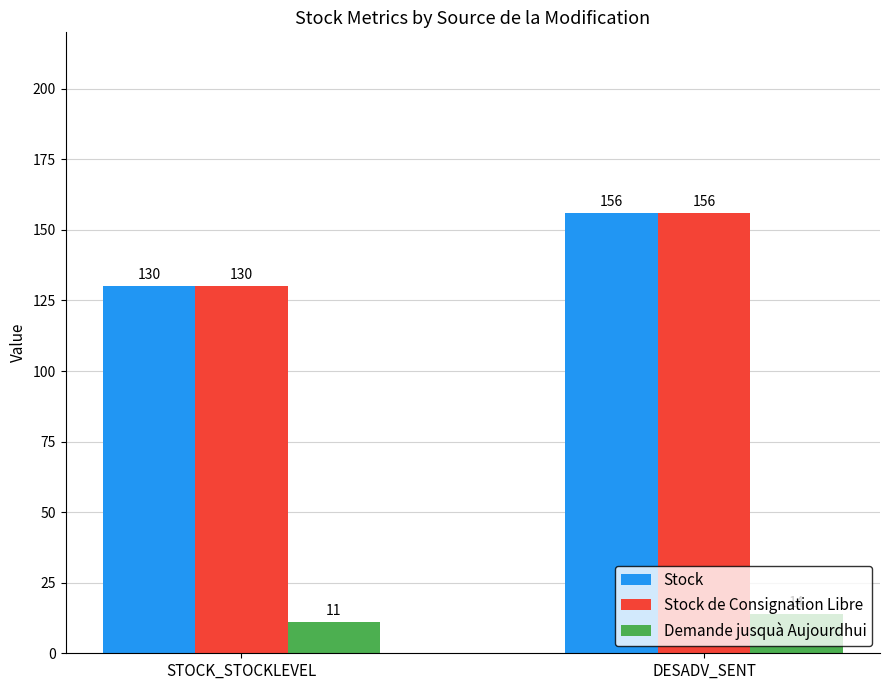

What is the smallest value displayed?

11